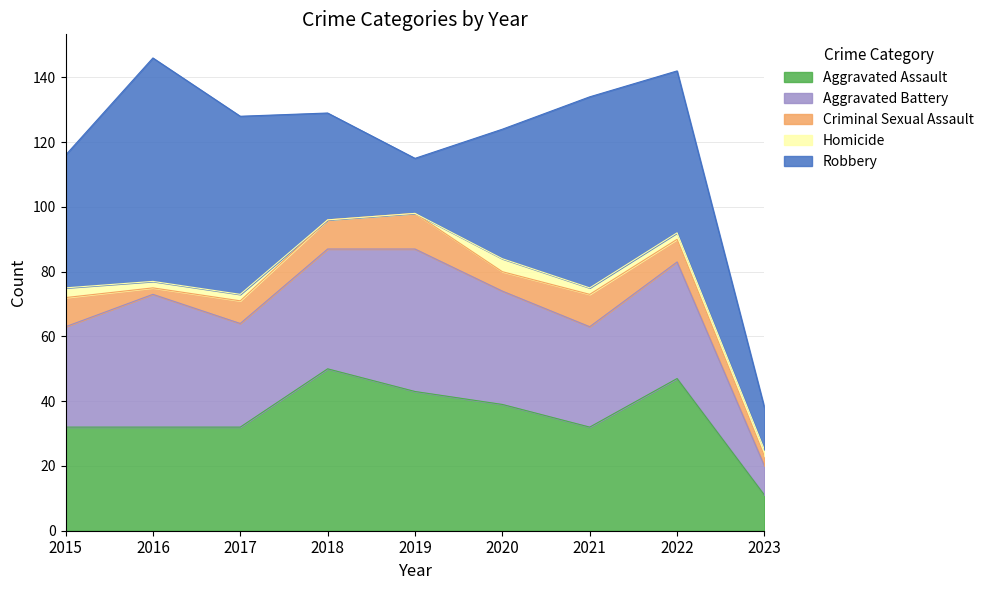

The value of Homicide at 2021 is 2. True or false?

True